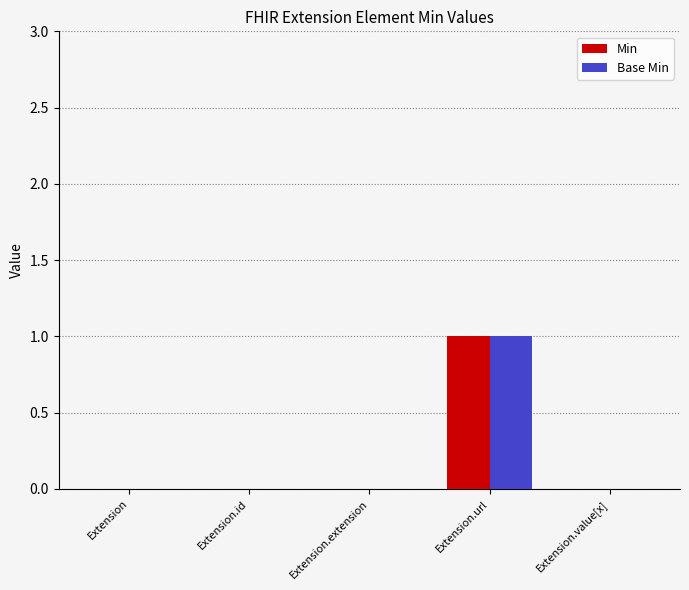

At which category is the sum across all series the highest?

Extension.url